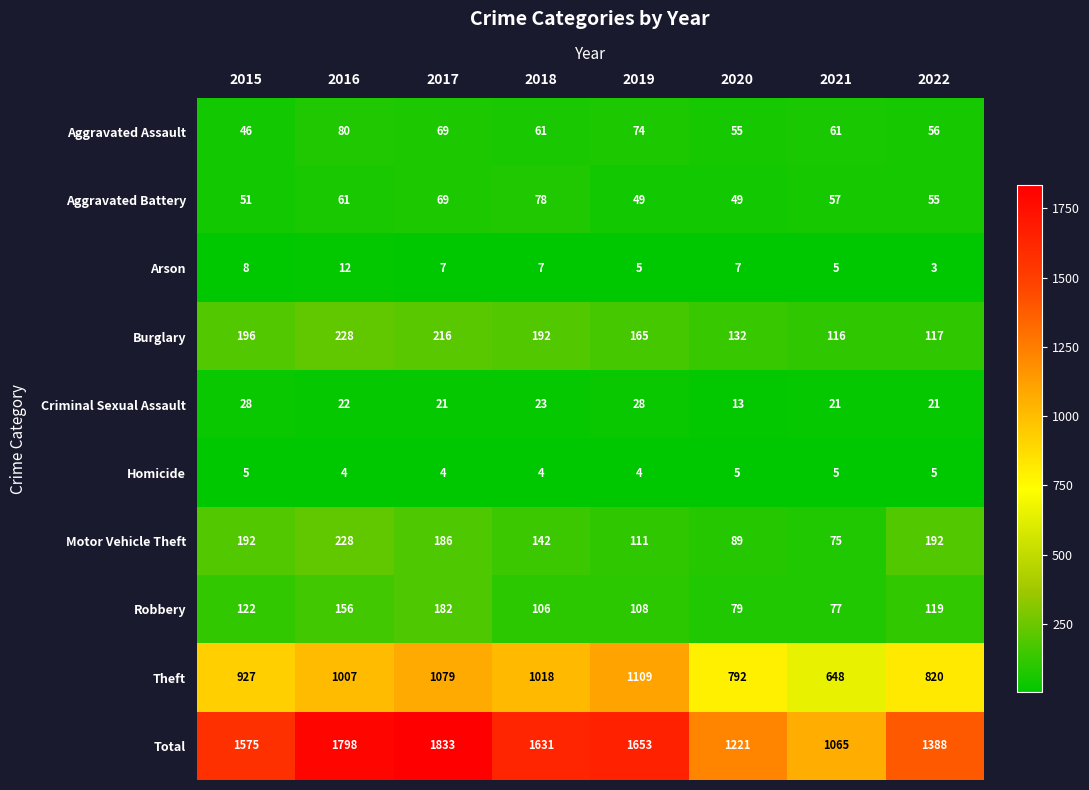

What is the maximum value for Total?

1833